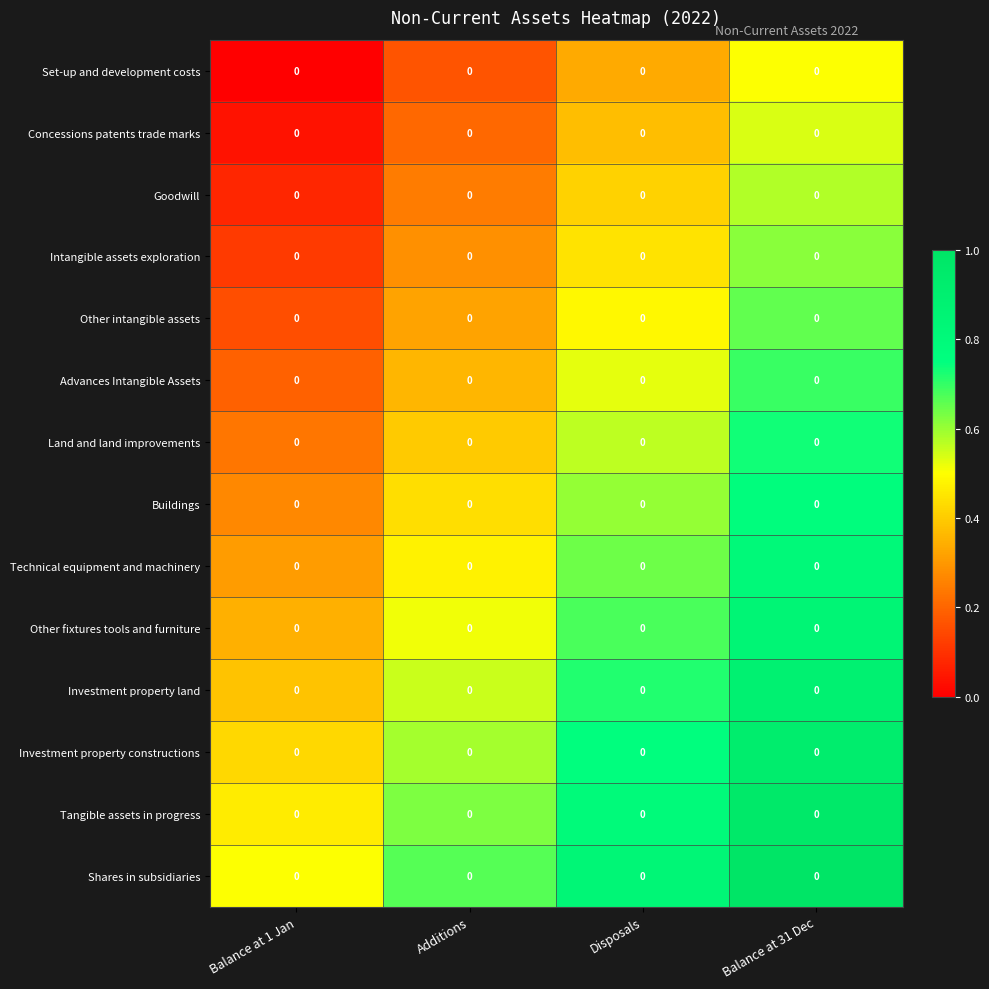

Which category has the highest value across all series?

Balance at 31 Dec